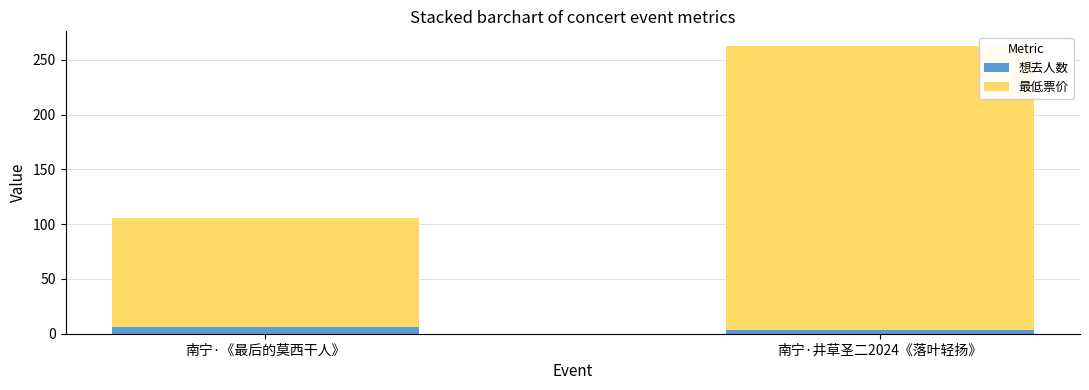

At which label does 想去人数 reach its peak?

南宁·《最后的莫西干人》